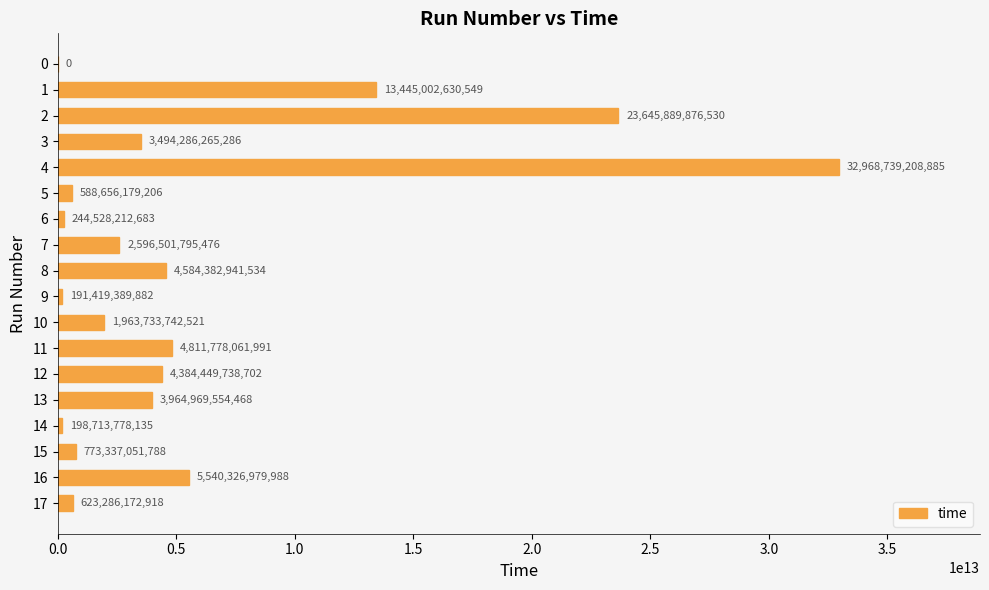

Between 5 and 12, which is larger?

12